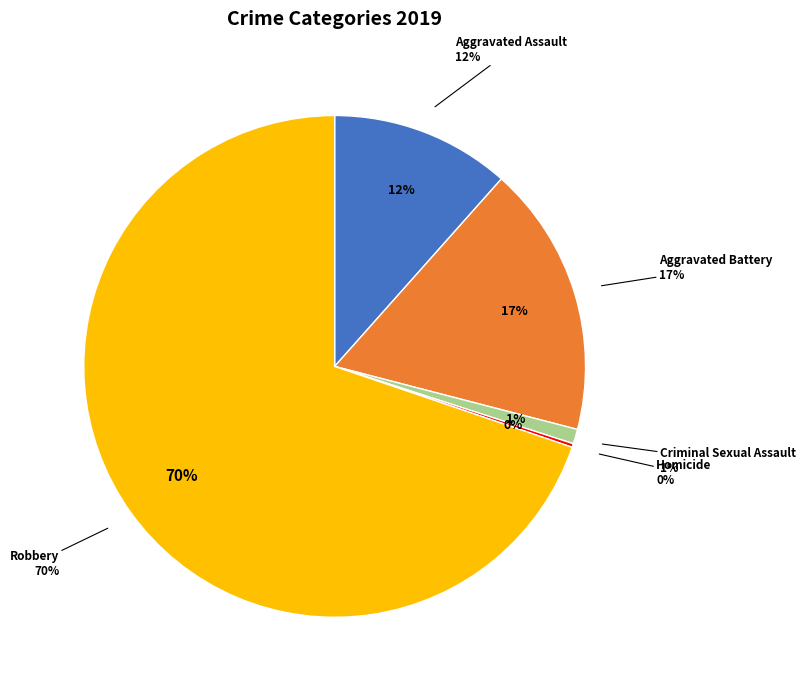

To the nearest percent, what is the difference between the Criminal Sexual Assault and Robbery slice percentages?

69%